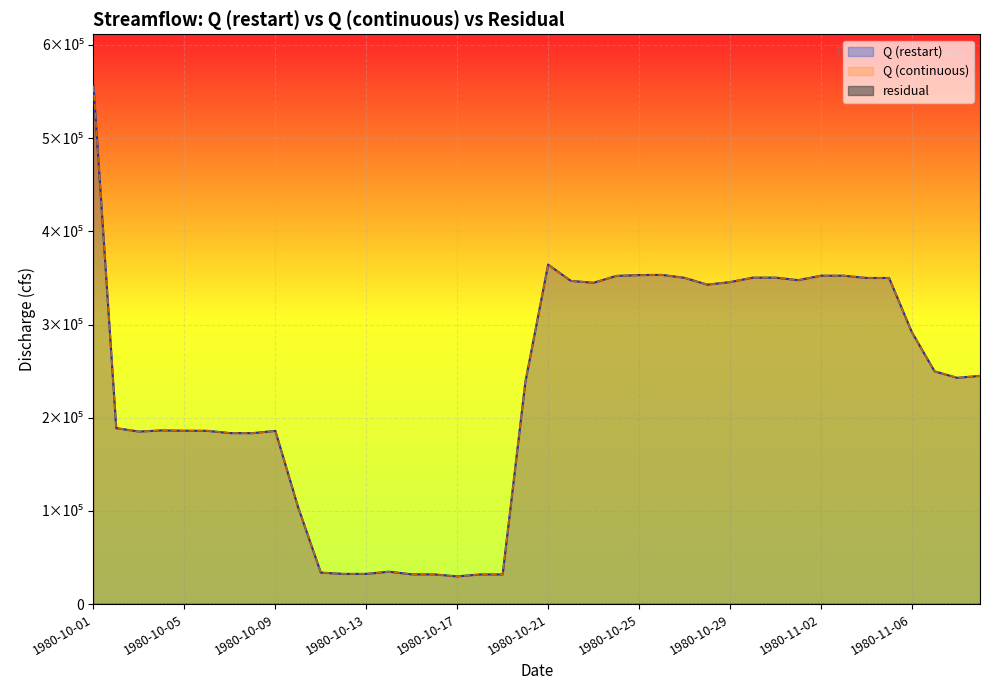

The Q (restart) series shows 291956.2 at 1980-11-06. True or false?

True